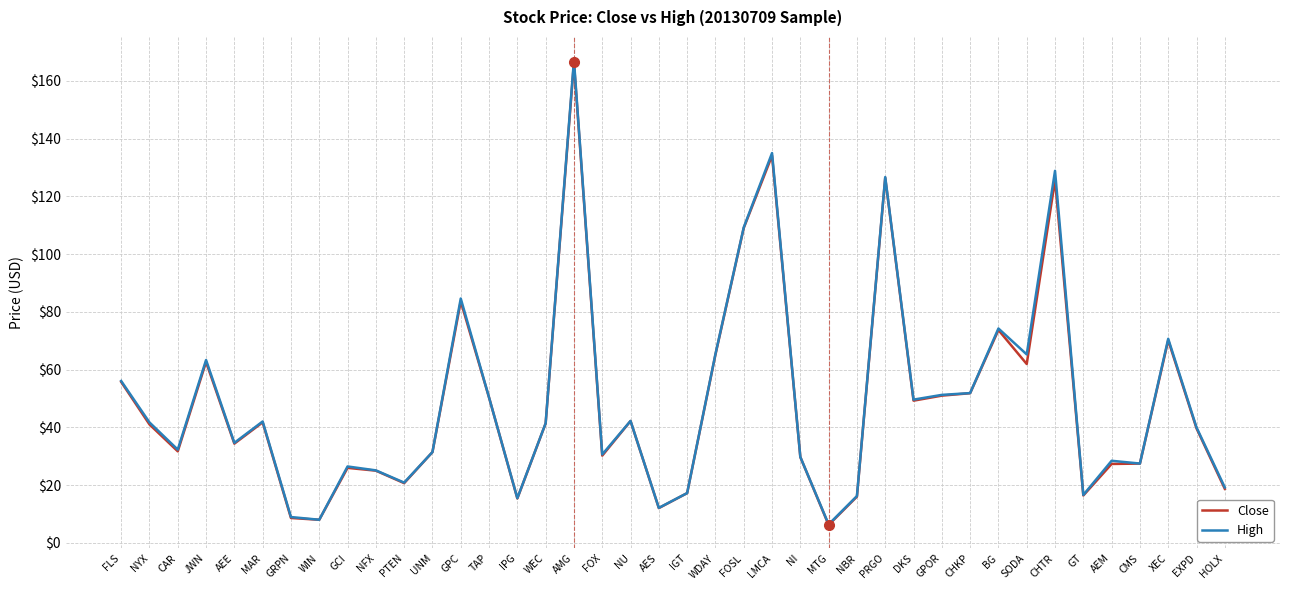

True or false: High has more than 0 points higher than both neighbors.

True